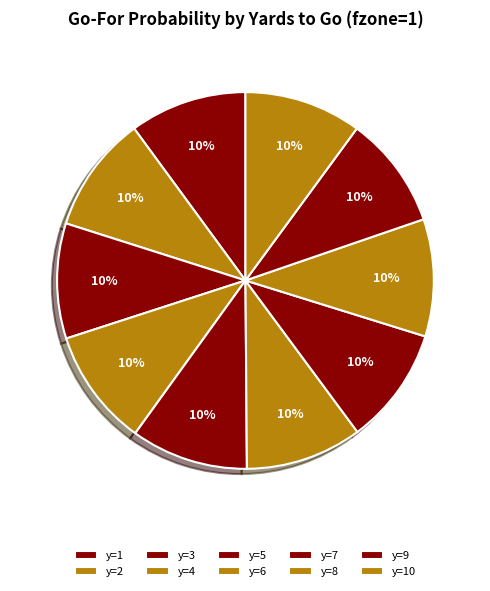

The y=7 slice represents 10% of the pie. True or false?

True